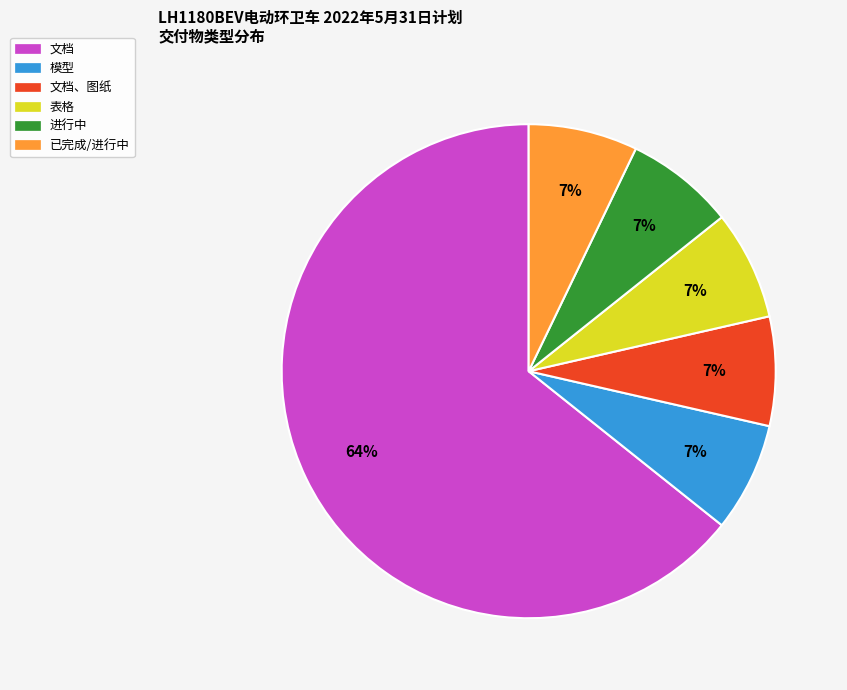

Do 已完成/进行中 and 表格 together represent more than half of the pie?

No